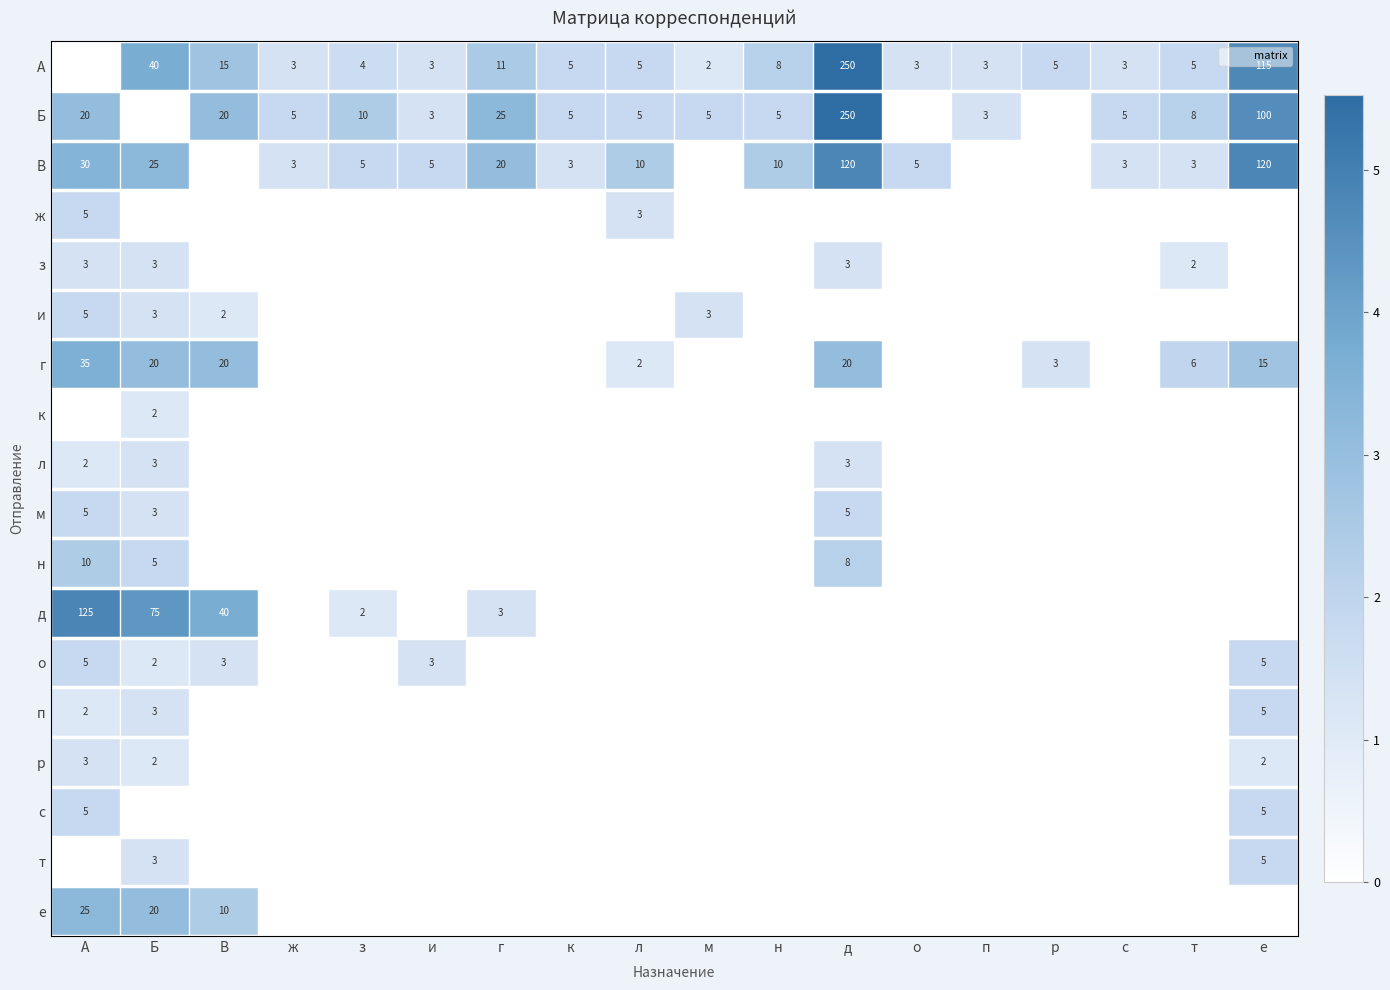

Which series has the widest spread of values?

А